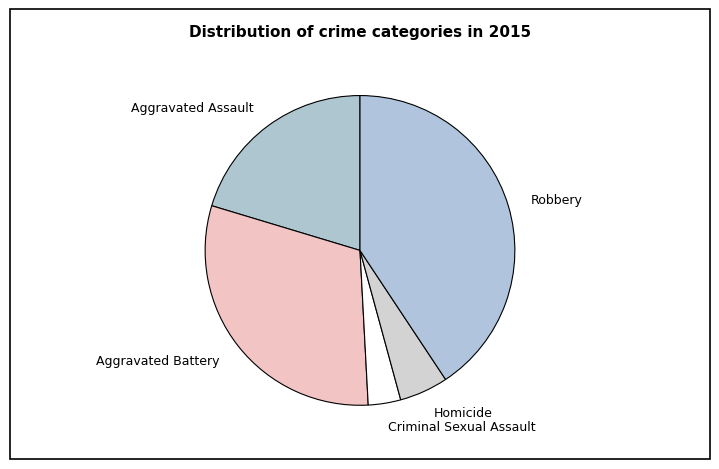

Is Homicide the majority of the pie?

No